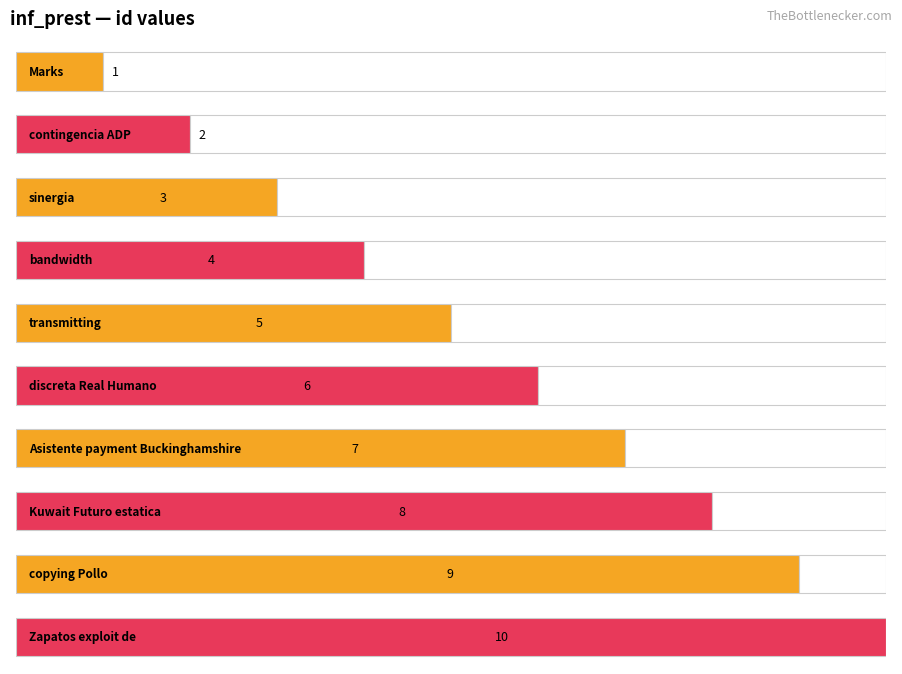

How many data points does each series have?

10